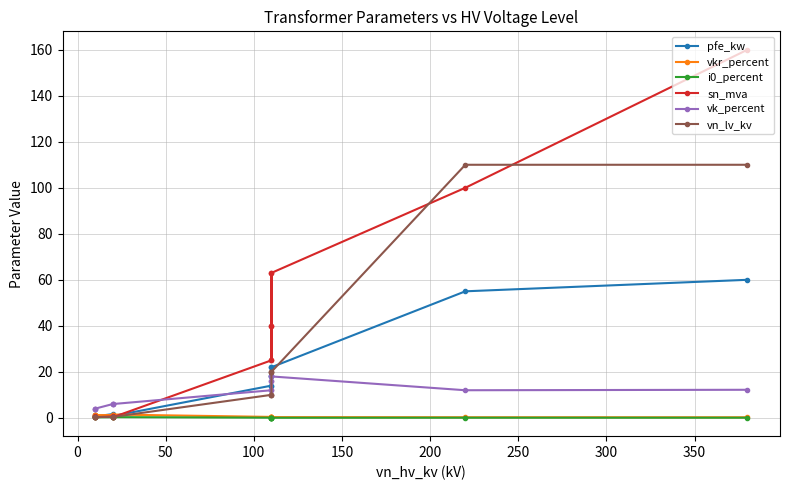

Which series has the largest range (max minus min)?

sn_mva